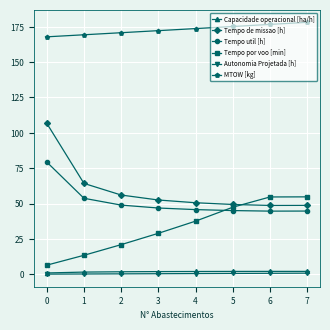

What is the approximate value of Capacidade operacional [ha/h] at 4?

2.0